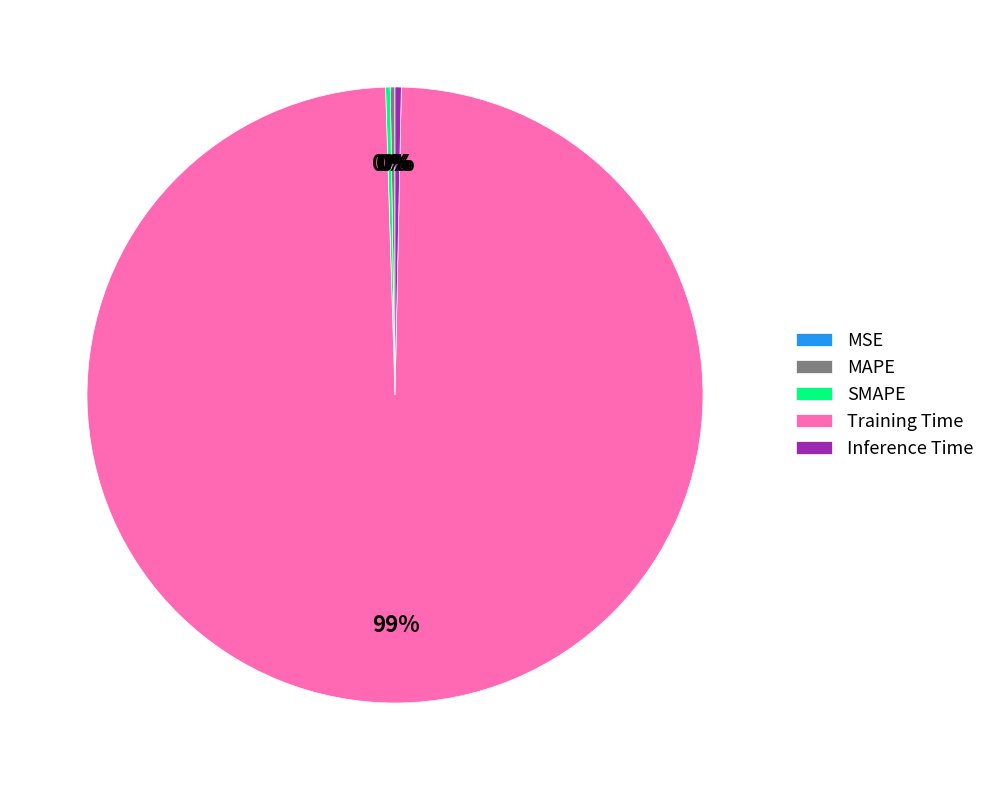

What is the largest slice in the pie chart?

Training Time